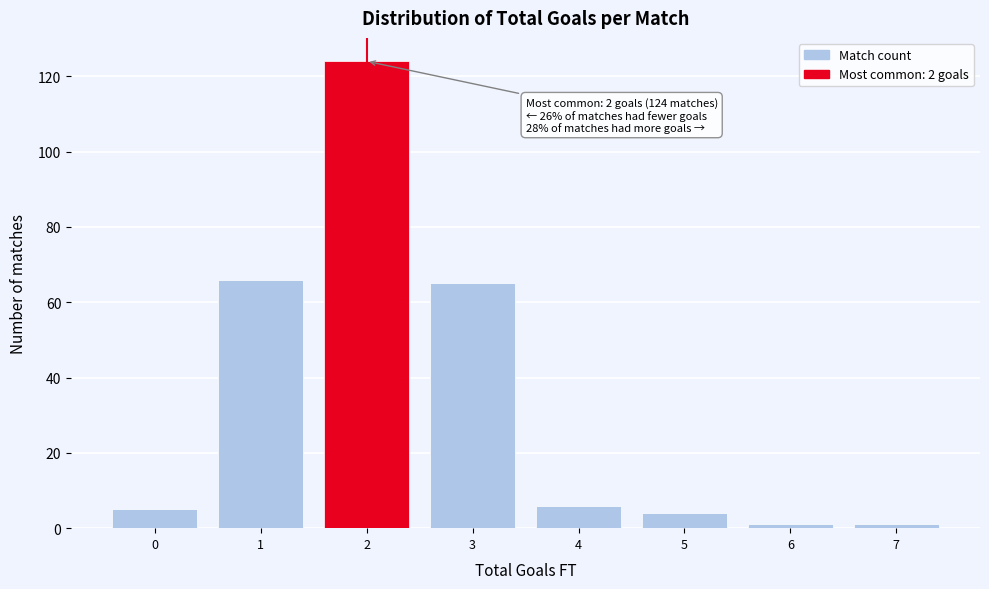

Which range on the x-axis has the tallest bar?

1.5 to 2.5